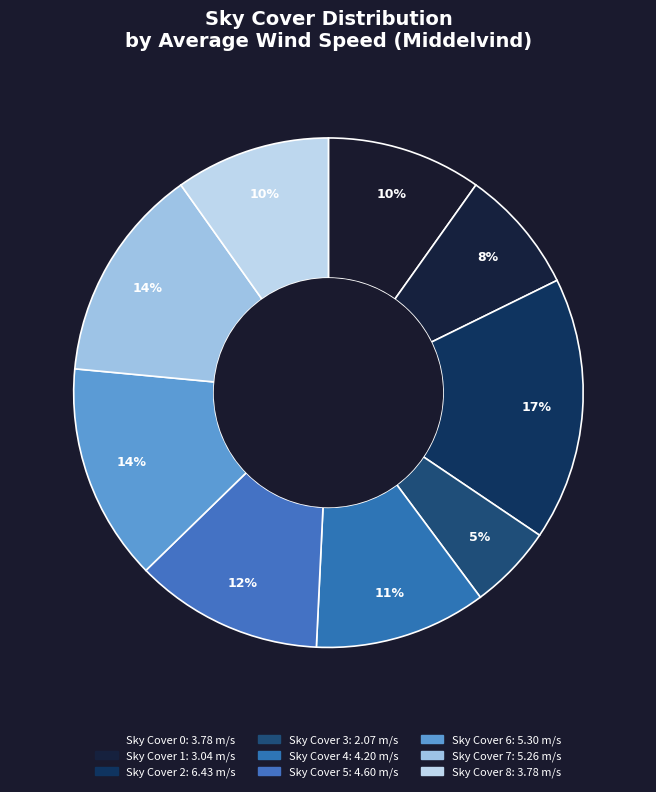

How many slices are in this pie chart?

9